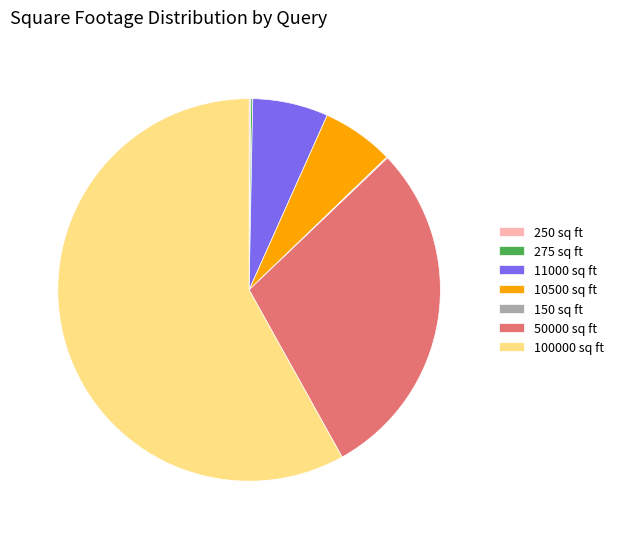

Is there a majority slice in this chart?

Yes